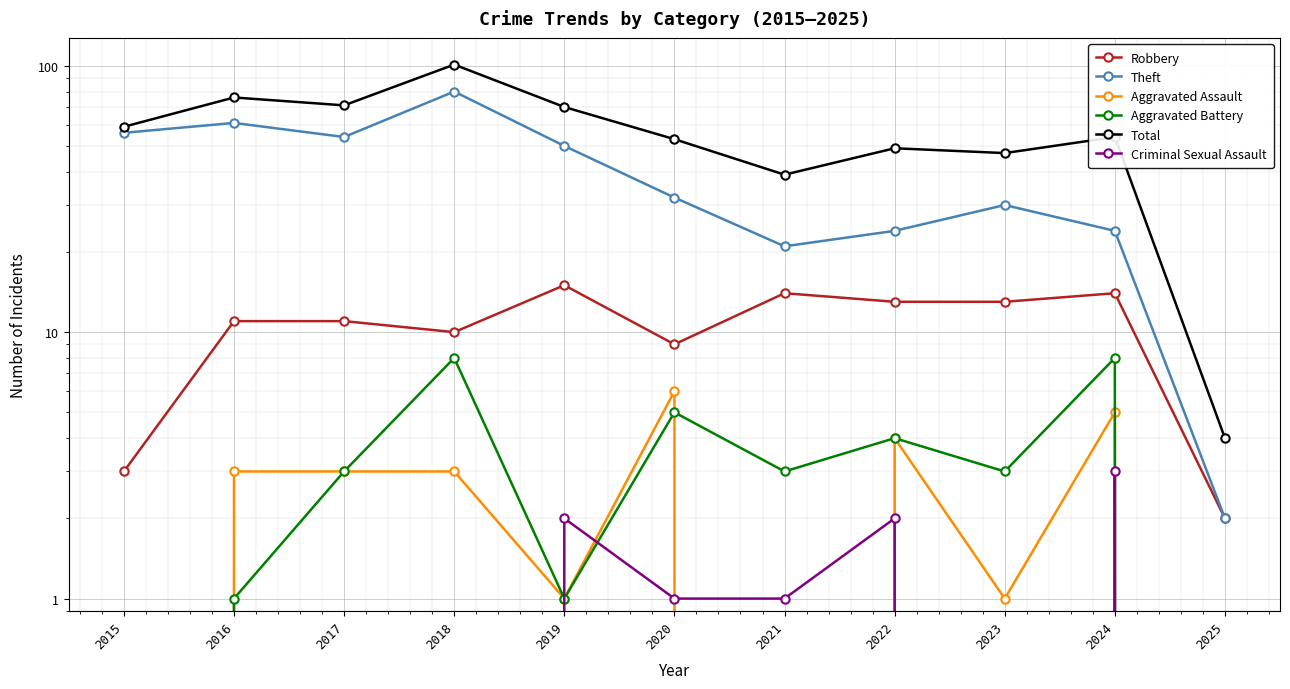

What is the total value across all series at 2022?

96